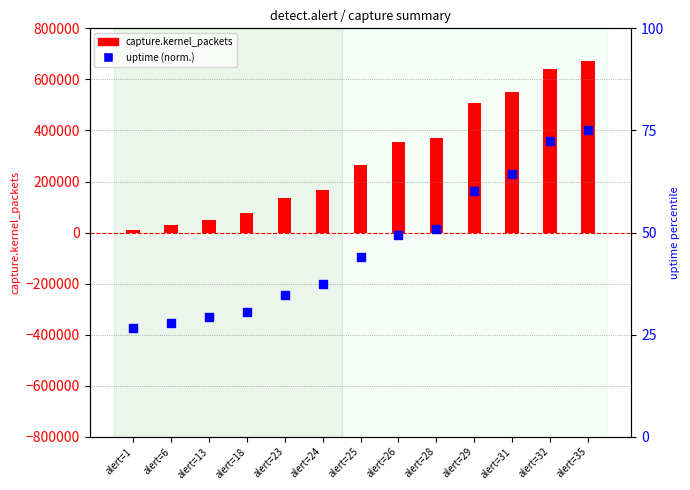

Which series has the largest total across all categories?

capture.kernel_packets